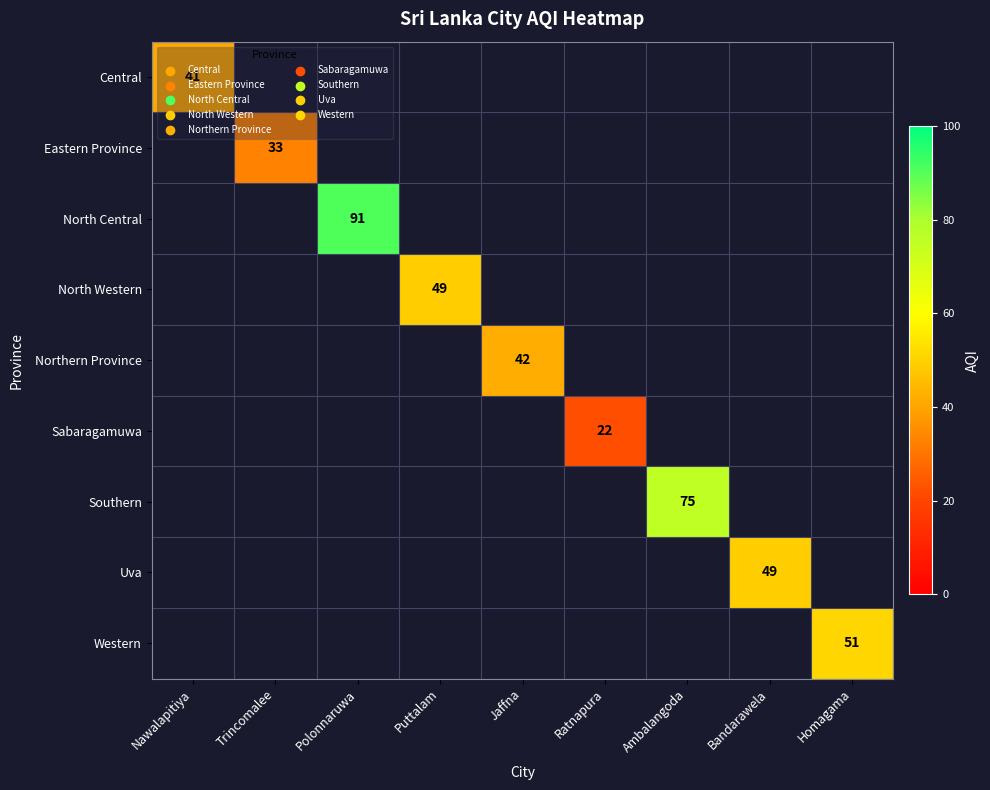

How many distinct data groups are displayed?

9